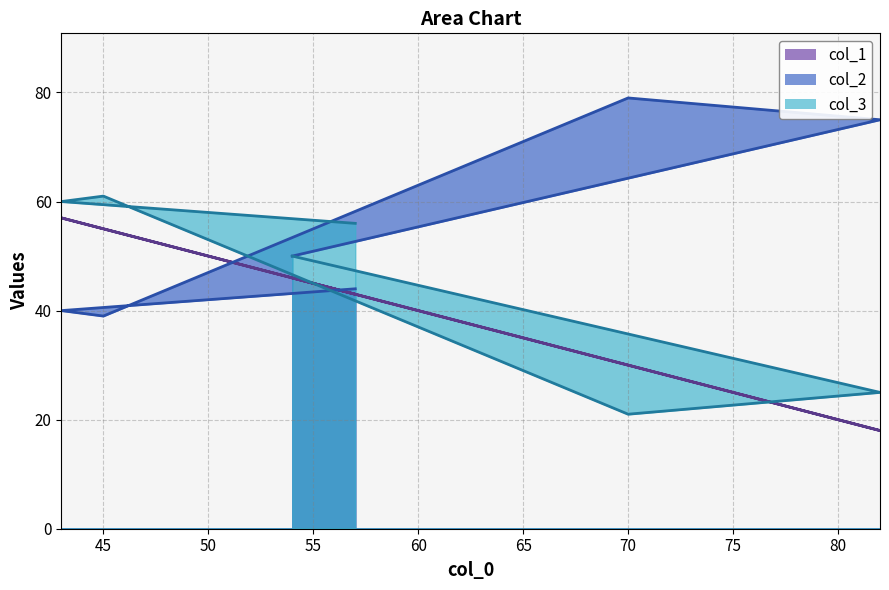

Reading left to right, list all the values displayed in this chart.

col_1: 43	57	55	30	18	46
col_2: 44	40	39	79	75	50
col_3: 56	60	61	21	25	50